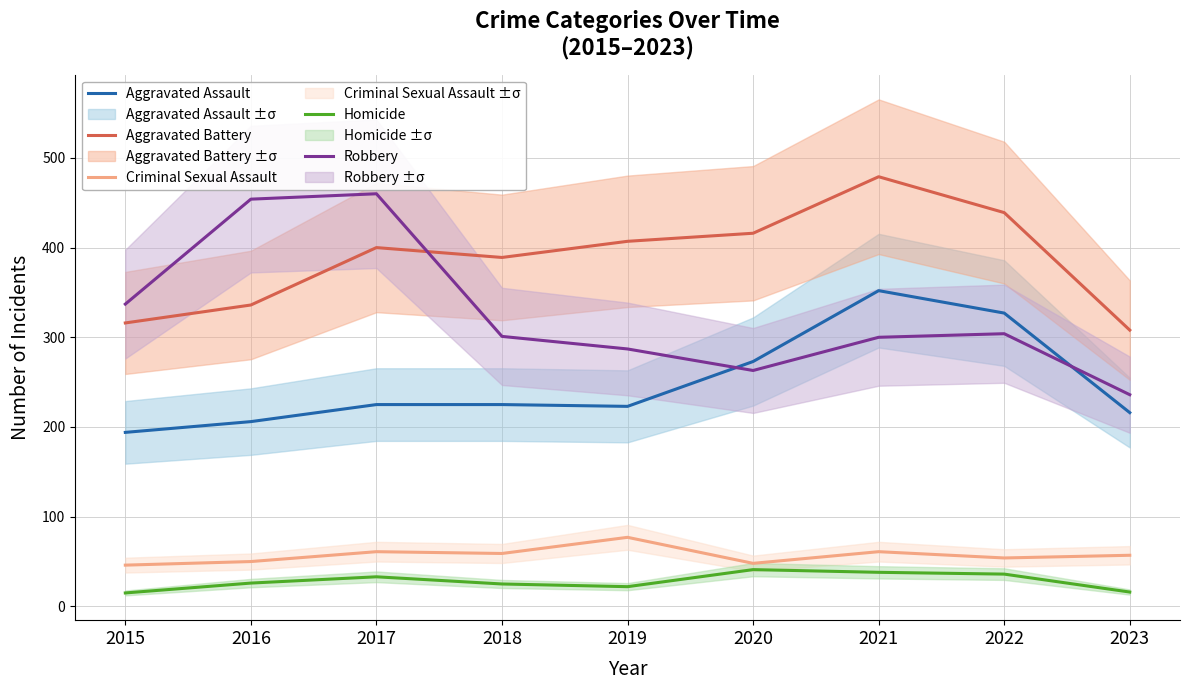

What is the total value across all series at 2020?

1041